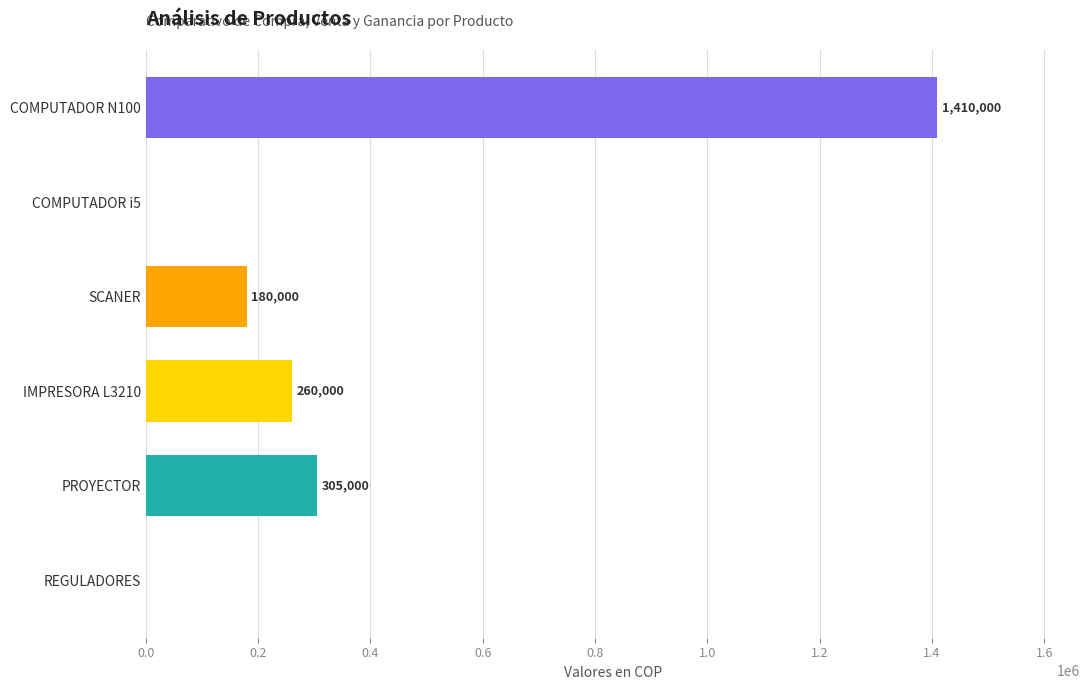

The value at COMPUTADOR N100 is 2140010. True or false?

False